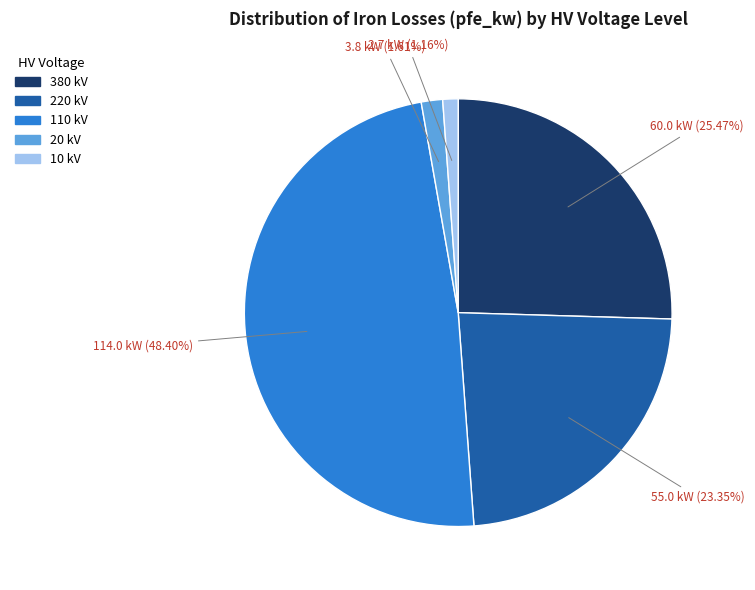

Is there any slice that represents more than half of the pie?

No